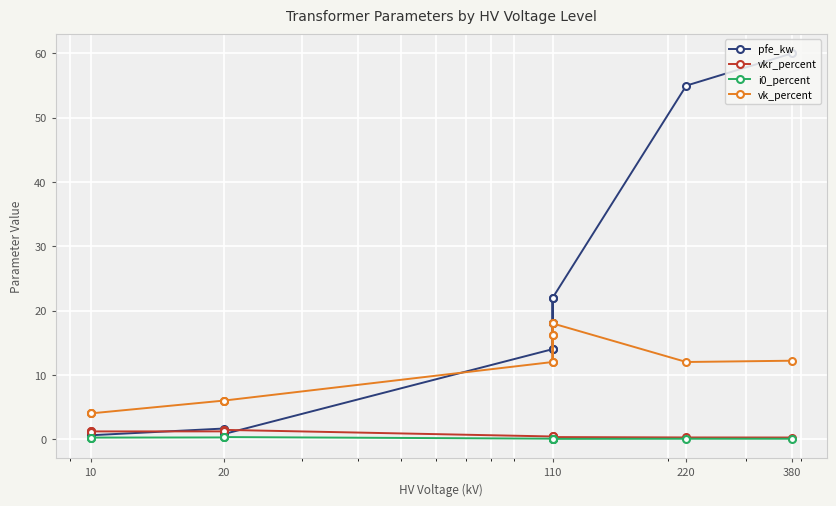

True or false: vk_percent and i0_percent intersect in this chart.

False